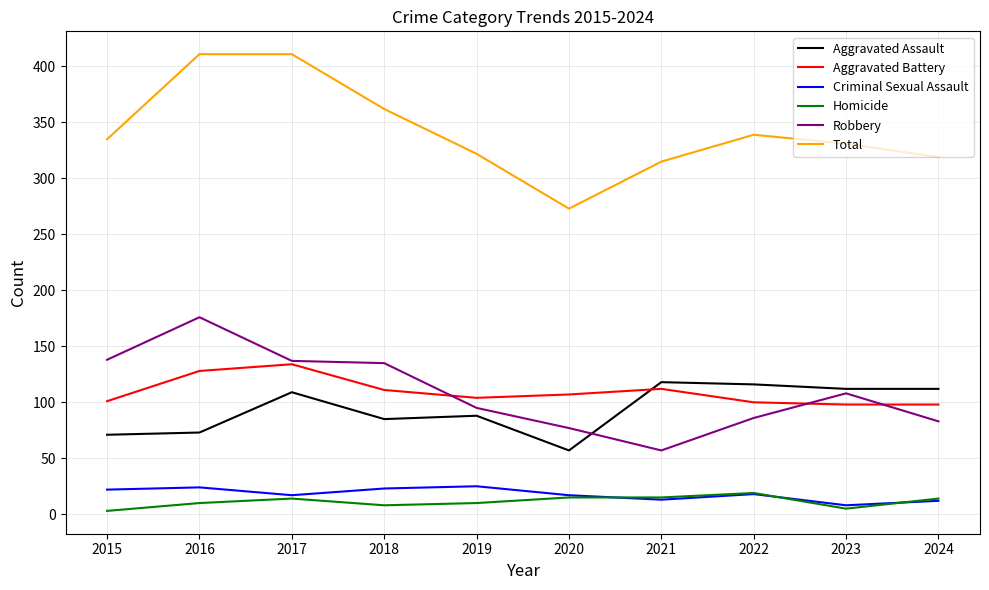

What is the spread (max minus min) of values at 2019?

312